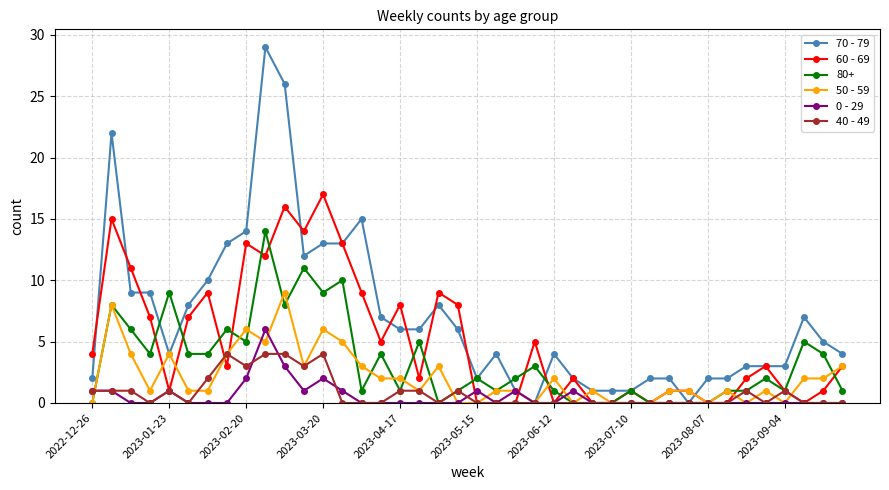

Which series has the widest spread of values?

70 - 79